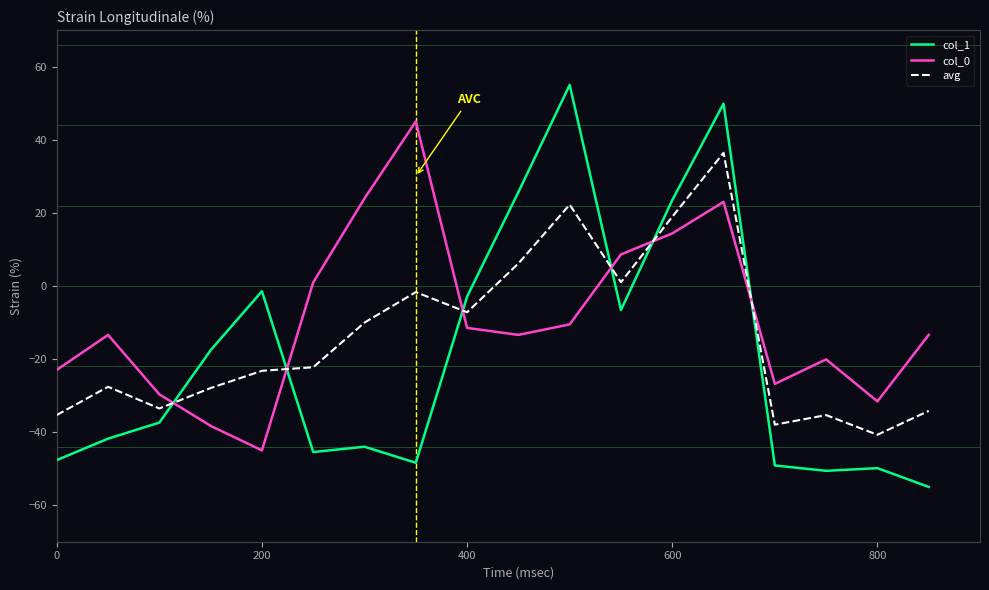

What is the average value of the avg series?

-14.0